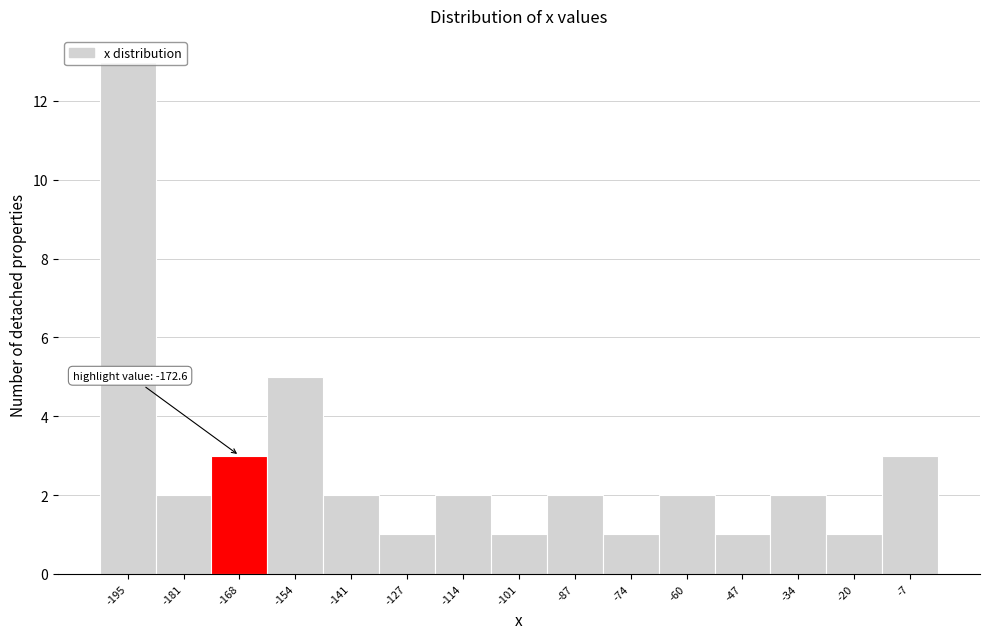

Which range on the x-axis has the tallest bar?

-202 to -188